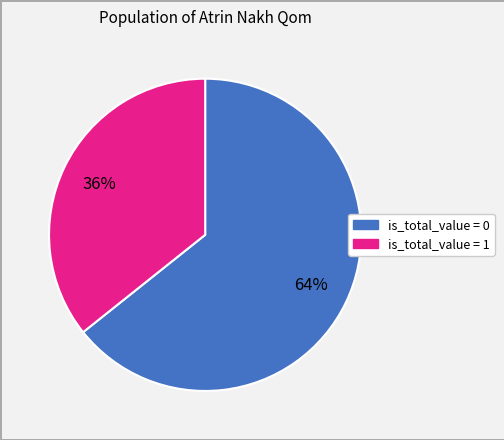

Is there any slice that represents more than half of the pie?

Yes